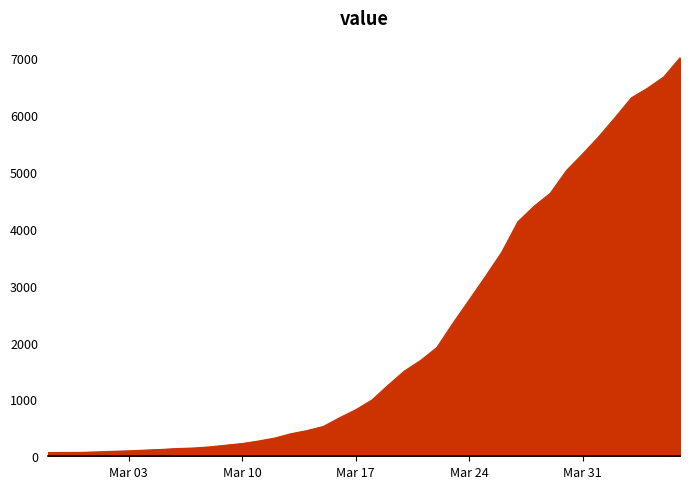

What is the greatest value displayed?

7008